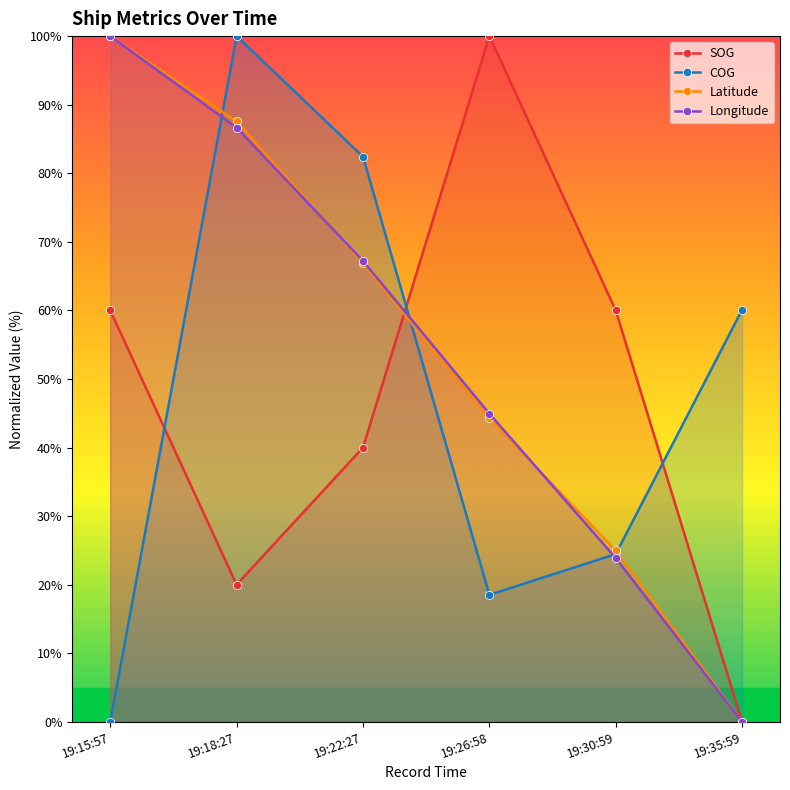

At which label does COG first exceed 60?

19:18:27